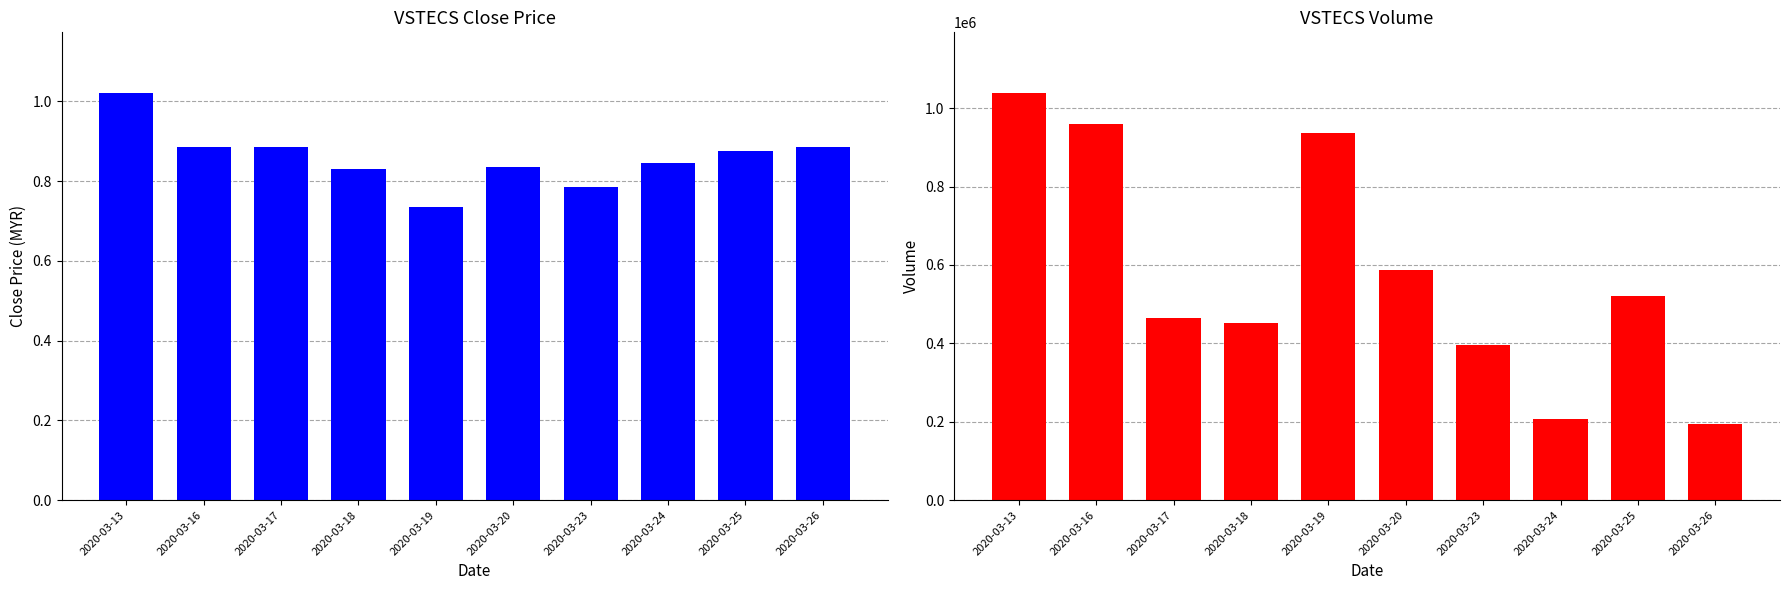

Rank the series by their maximum value, from lowest to highest.

close, vol